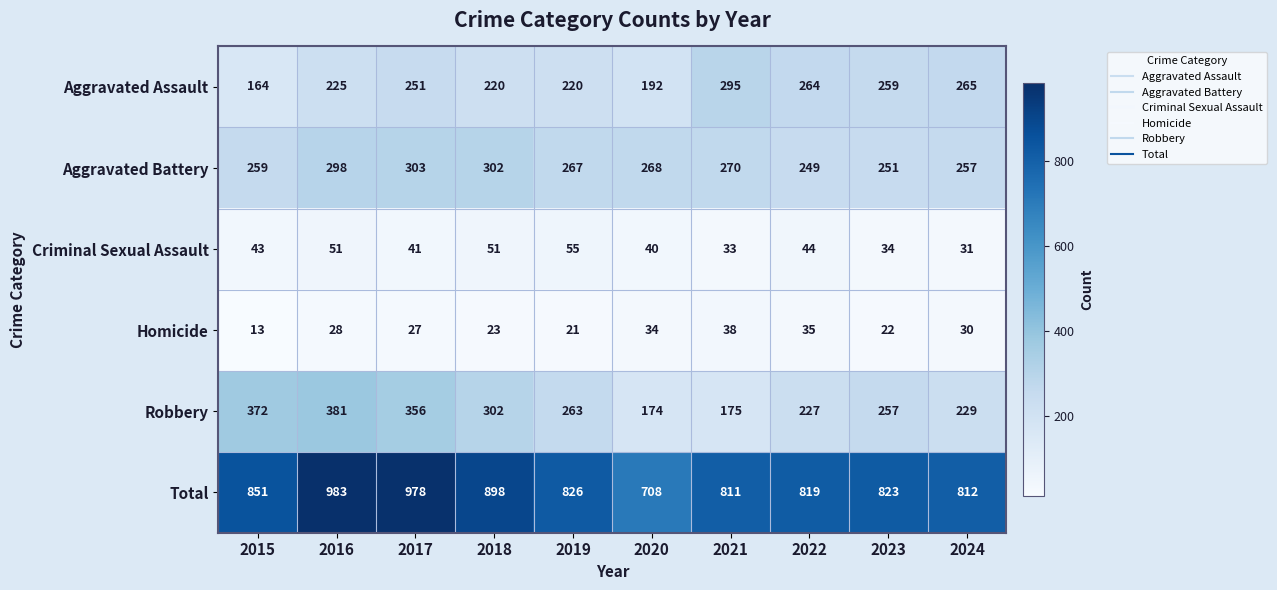

At how many categories does at least one series exceed 438?

10